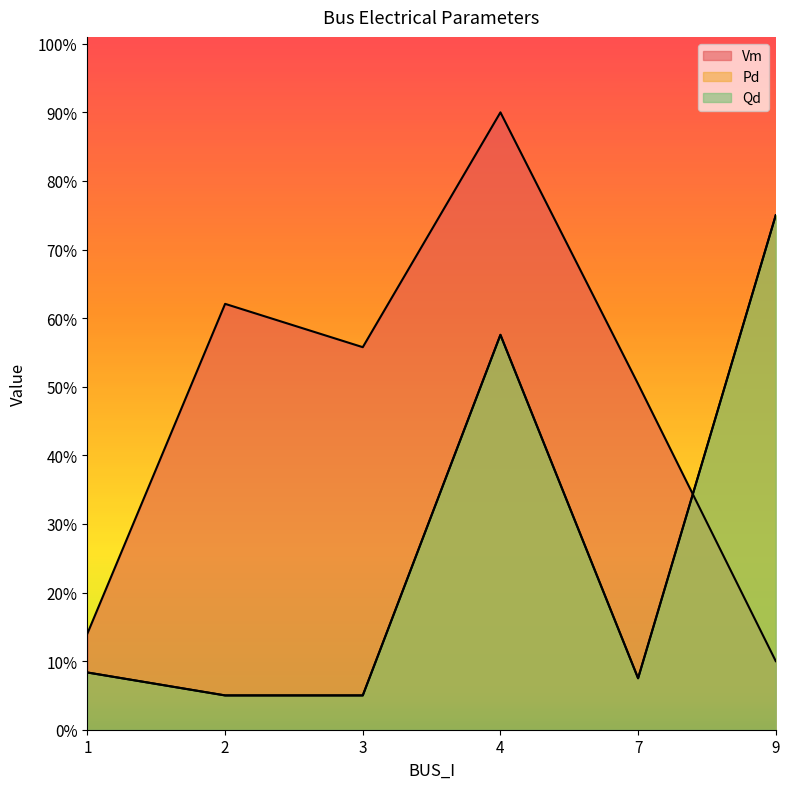

Which series ends up on top after the final intersection of Vm and Qd?

Qd